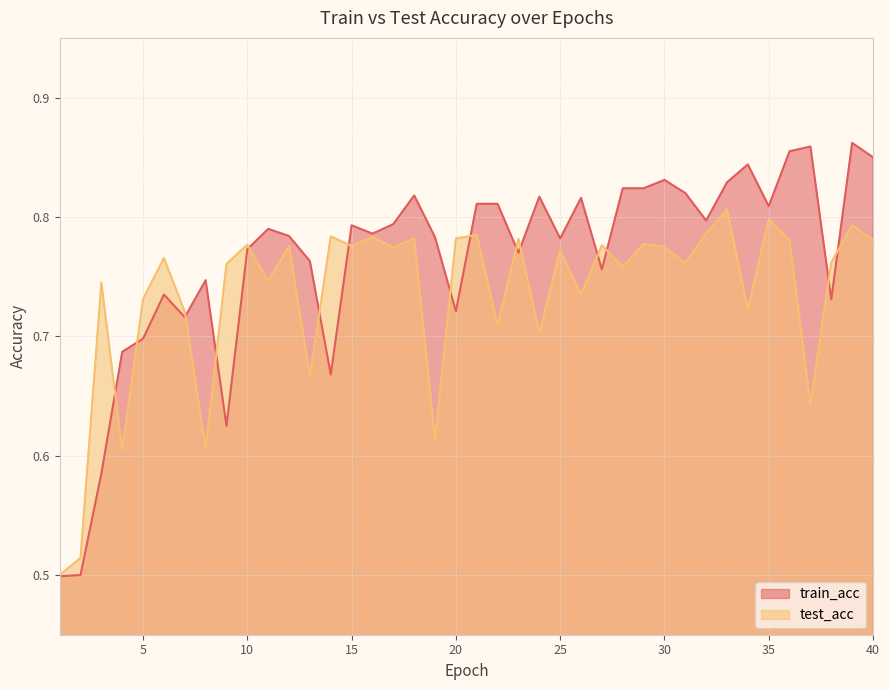

Reading left to right, transcribe all the data shown in this chart.

train_acc: 1=0.5	2=0.5	3=0.6	4=0.7	5=0.7	6=0.7	7=0.7	8=0.7	9=0.6	10=0.8	11=0.8	12=0.8	13=0.8	14=0.7	15=0.8	16=0.8	17=0.8	18=0.8	19=0.8	20=0.7	21=0.8	22=0.8	23=0.8	24=0.8	25=0.8	26=0.8	27=0.8	28=0.8	29=0.8	30=0.8	31=0.8	32=0.8	33=0.8	34=0.8	35=0.8	36=0.9	37=0.9	38=0.7	39=0.9	40=0.8
test_acc: 1=0.5	2=0.5	3=0.7	4=0.6	5=0.7	6=0.8	7=0.7	8=0.6	9=0.8	10=0.8	11=0.7	12=0.8	13=0.7	14=0.8	15=0.8	16=0.8	17=0.8	18=0.8	19=0.6	20=0.8	21=0.8	22=0.7	23=0.8	24=0.7	25=0.8	26=0.7	27=0.8	28=0.8	29=0.8	30=0.8	31=0.8	32=0.8	33=0.8	34=0.7	35=0.8	36=0.8	37=0.6	38=0.8	39=0.8	40=0.8